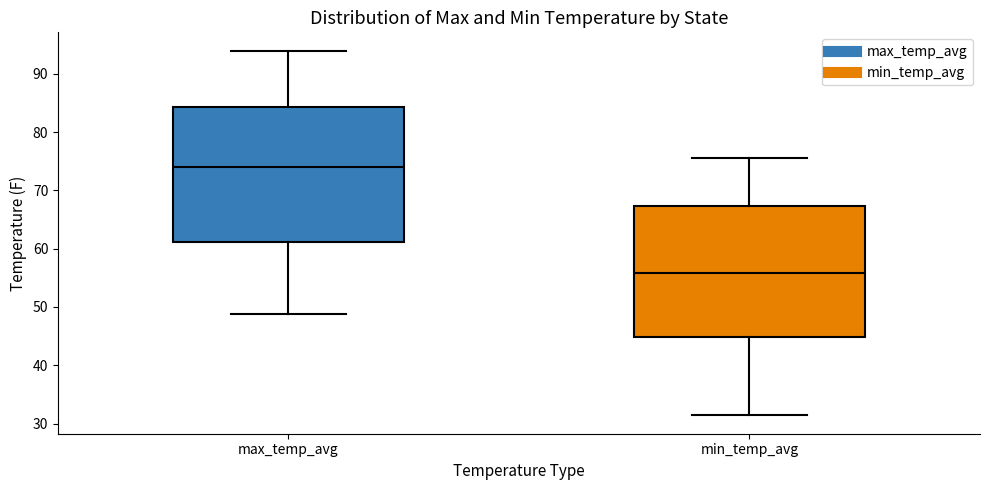

Where does the upper whisker of the box for min_temp_avg end on the y-axis? The values are not printed on the chart, so give them approximately, as read against the axis.

76